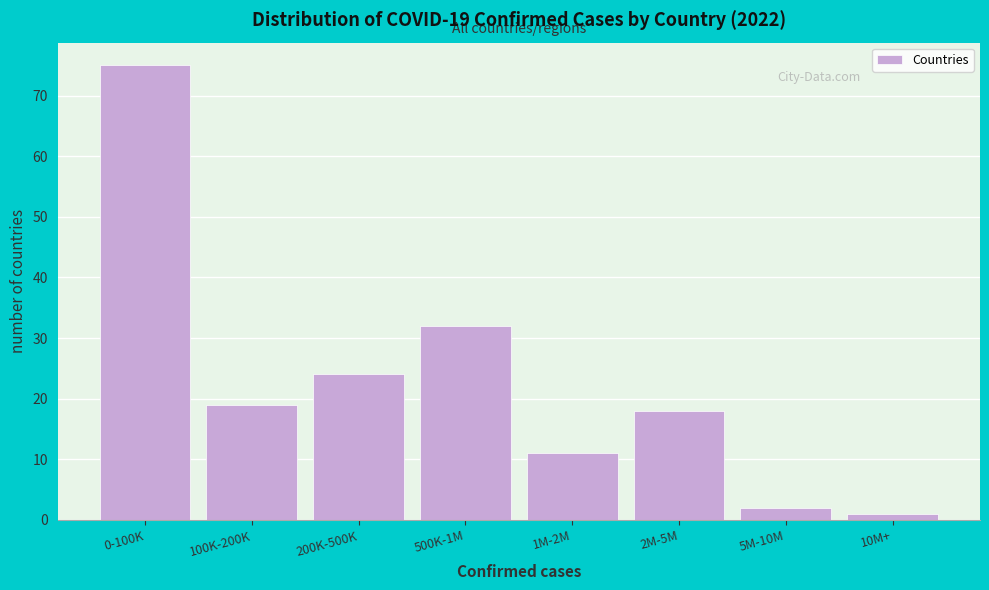

Reading left to right, list all the values displayed in this chart.

75	19	24	32	11	18	2	1